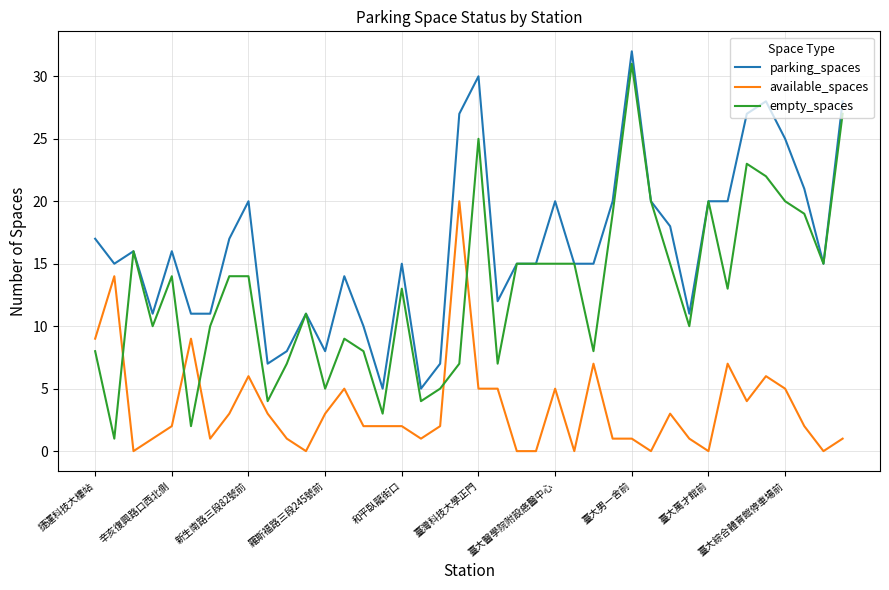

Does the chart have visible grid lines?

Yes